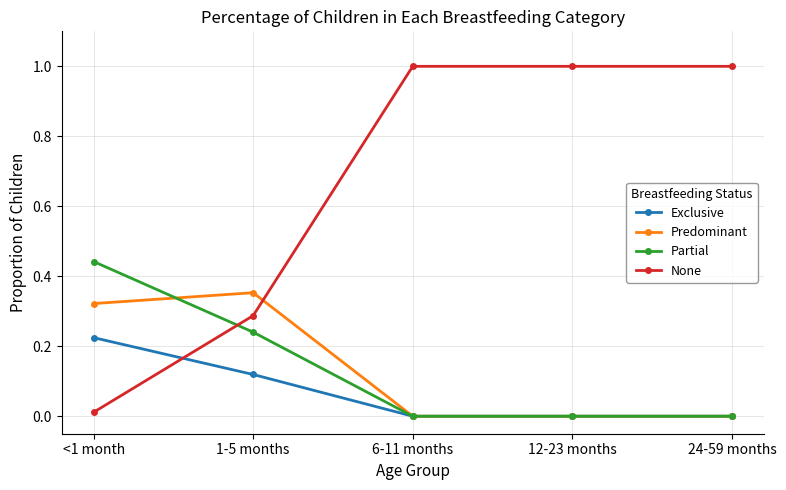

Between which two adjacent categories do Exclusive and None first intersect?

<1 month and 1-5 months